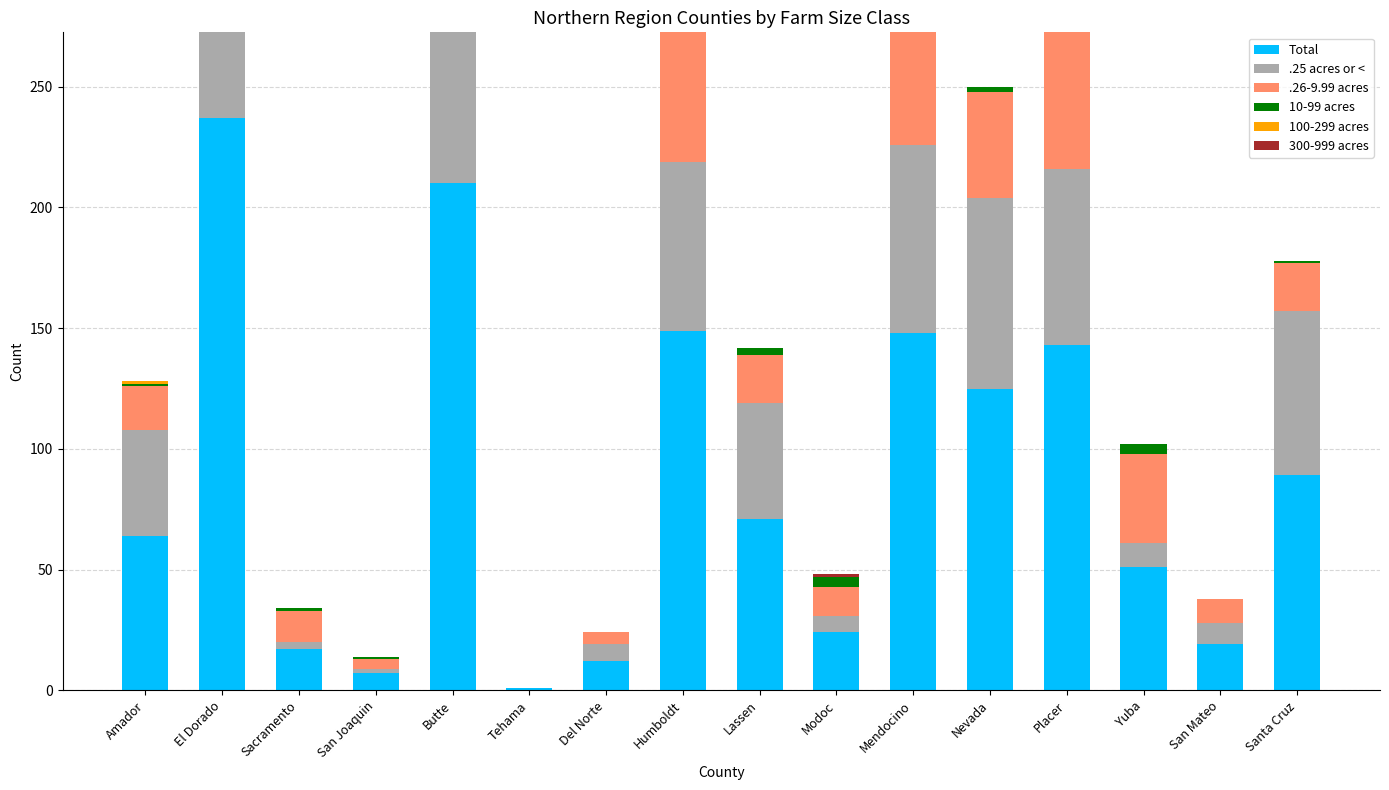

Which series has the widest spread of values?

Total